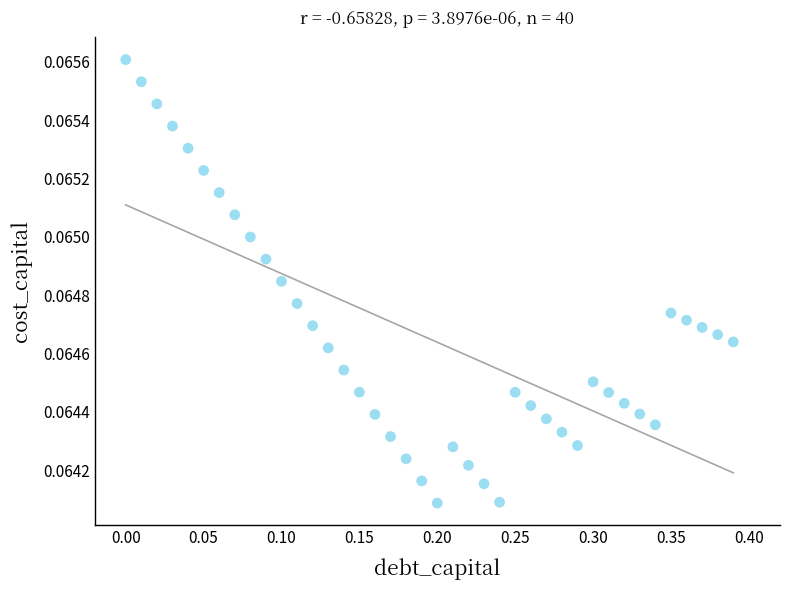

What is the range of X values (max minus min)?

0.4